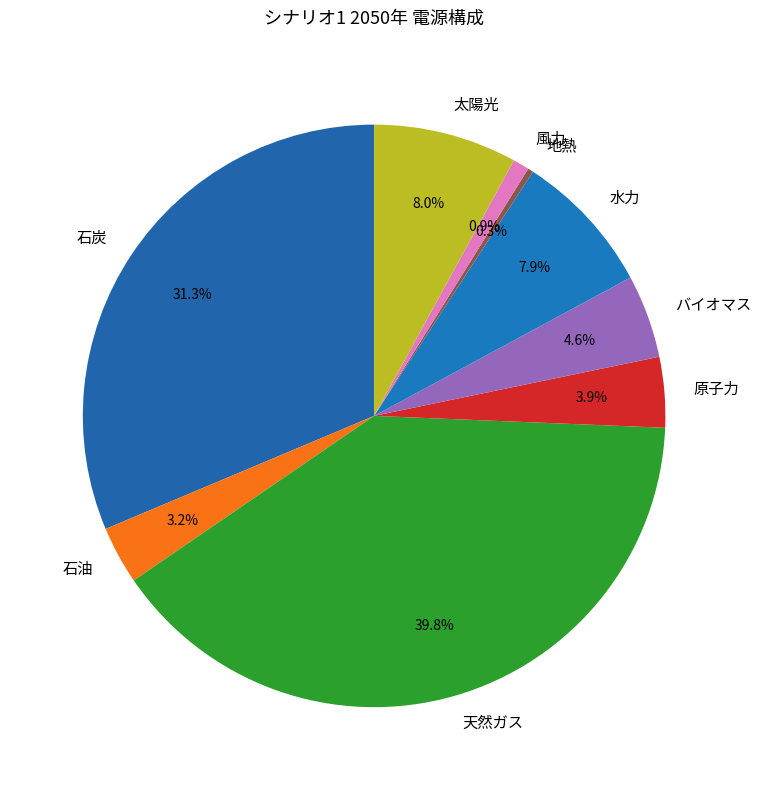

Which category has the smallest portion of the pie?

地熱